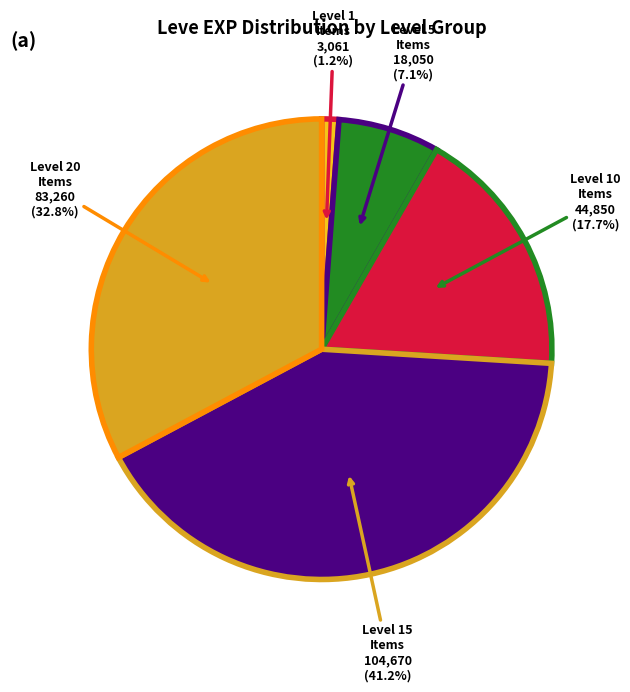

Is there any slice that represents more than half of the pie?

No